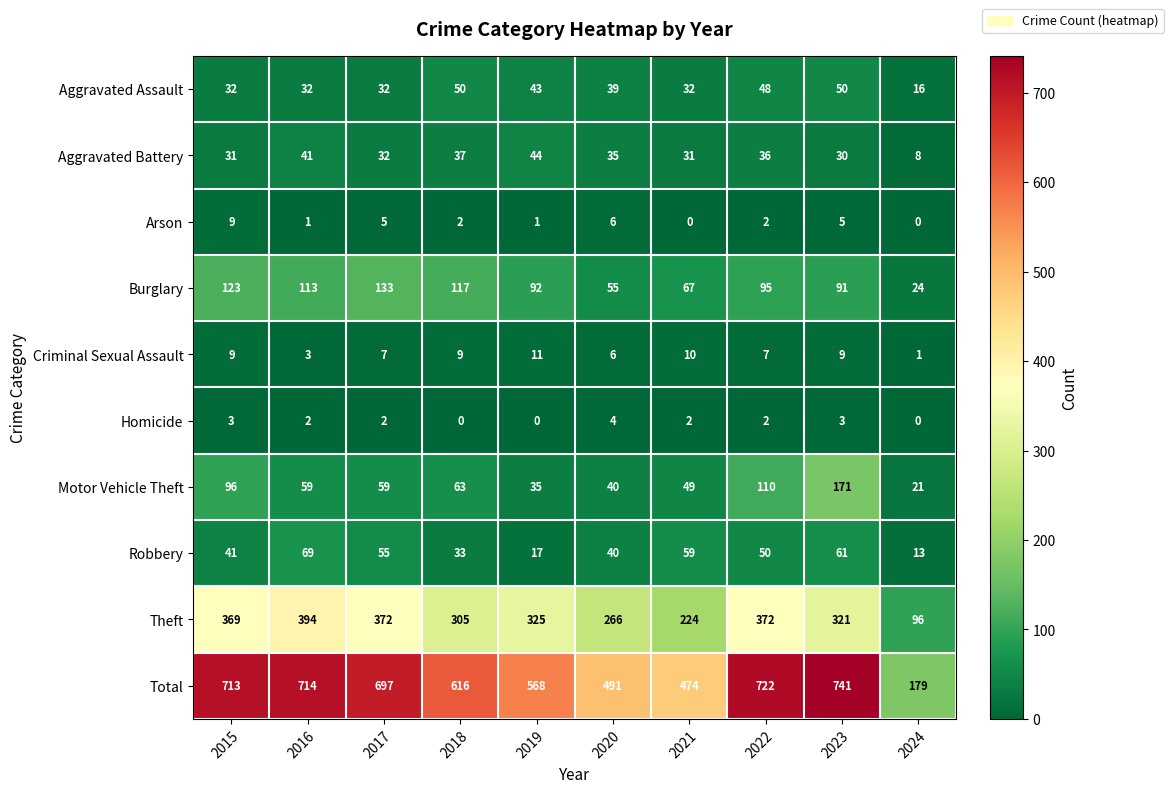

List the series in order of their peak value, highest first.

Total, Theft, Motor Vehicle Theft, Burglary, Robbery, Aggravated Assault, Aggravated Battery, Criminal Sexual Assault, Arson, Homicide